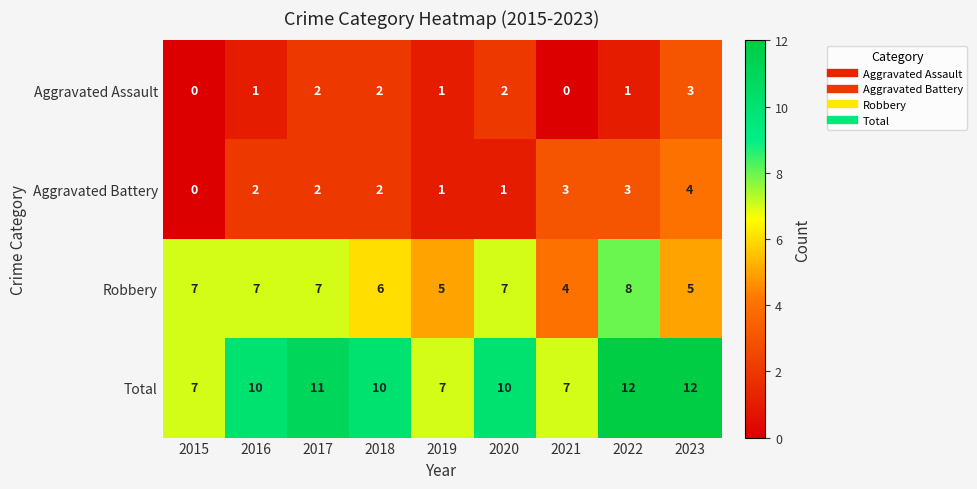

Count the number of data series in this chart.

4